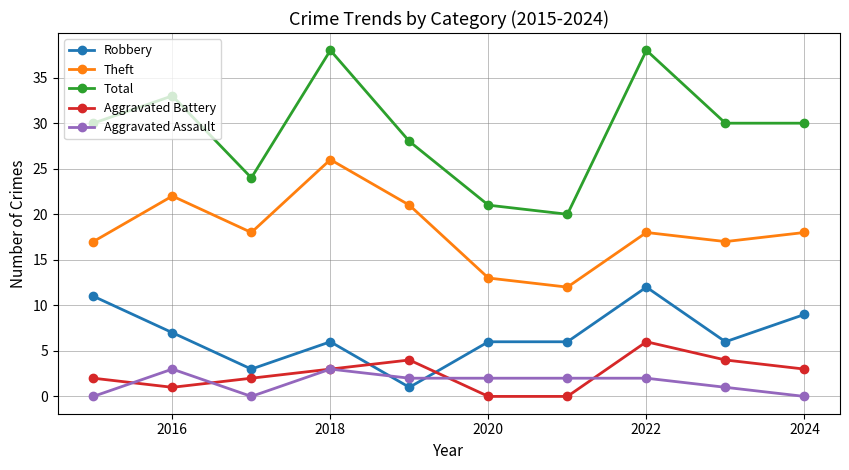

How many Aggravated Battery values are between 1 and 4?

7